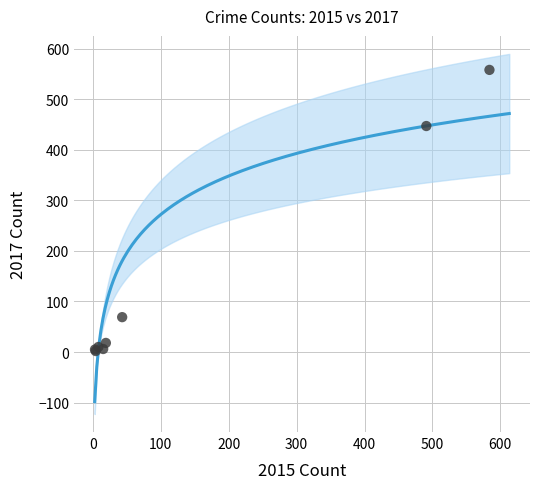

What Y value in the scatter plot is closest to 280?

447